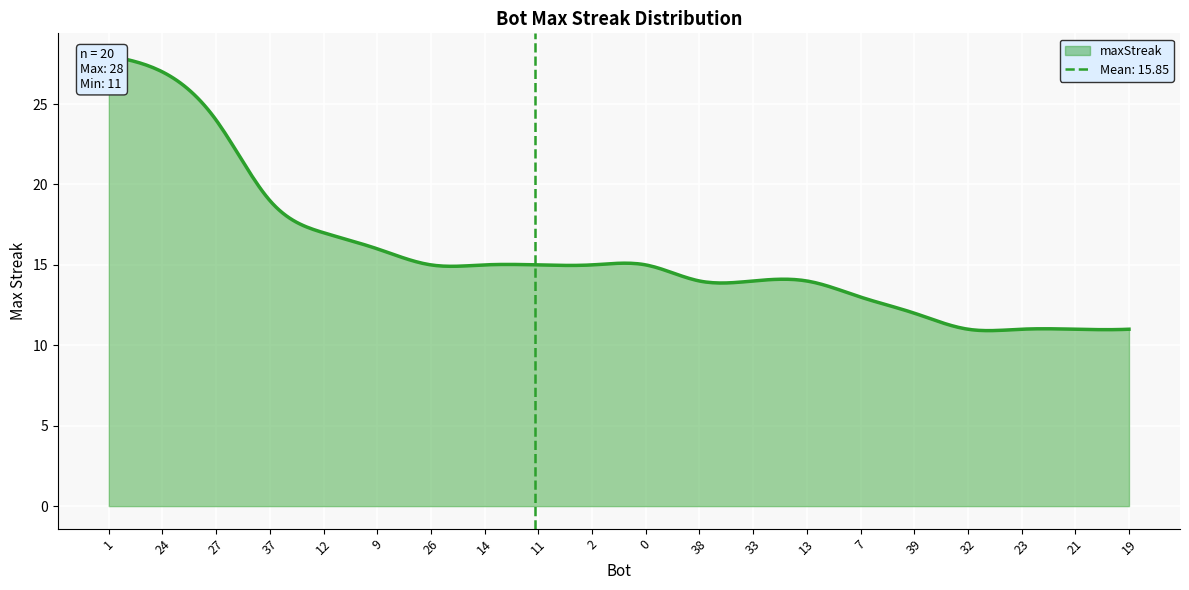

How many series are shown in this chart?

1